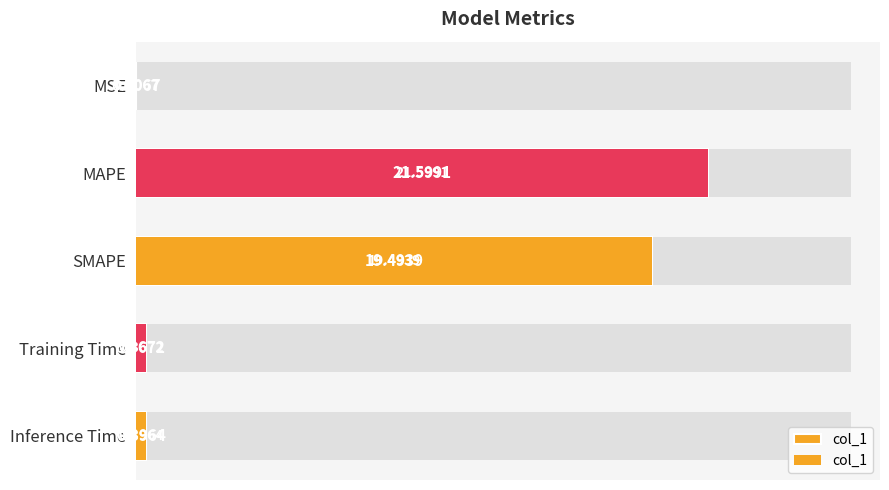

Reading left to right, list all the values displayed in this chart.

0.0	21.6	19.5	0.4	0.4